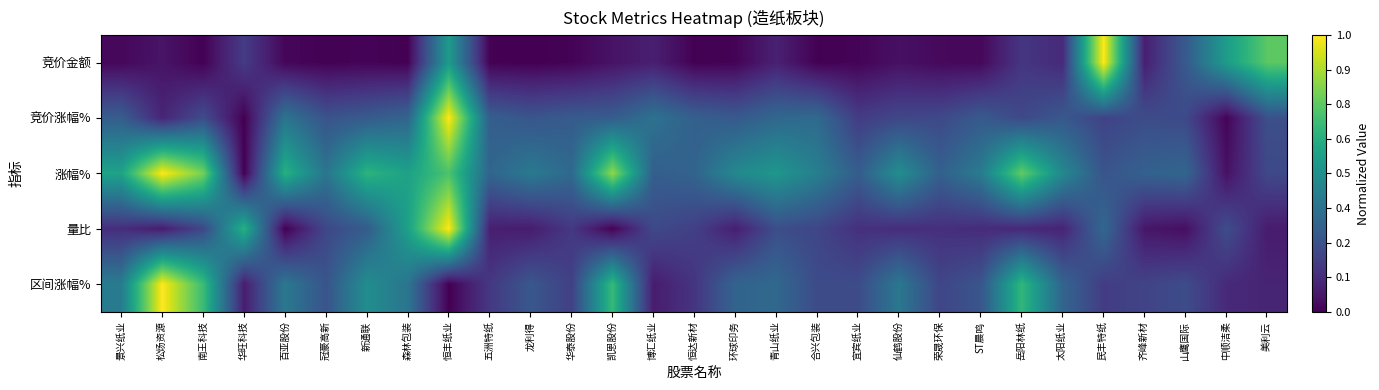

Which label corresponds to the smallest value in the chart?

龙利得